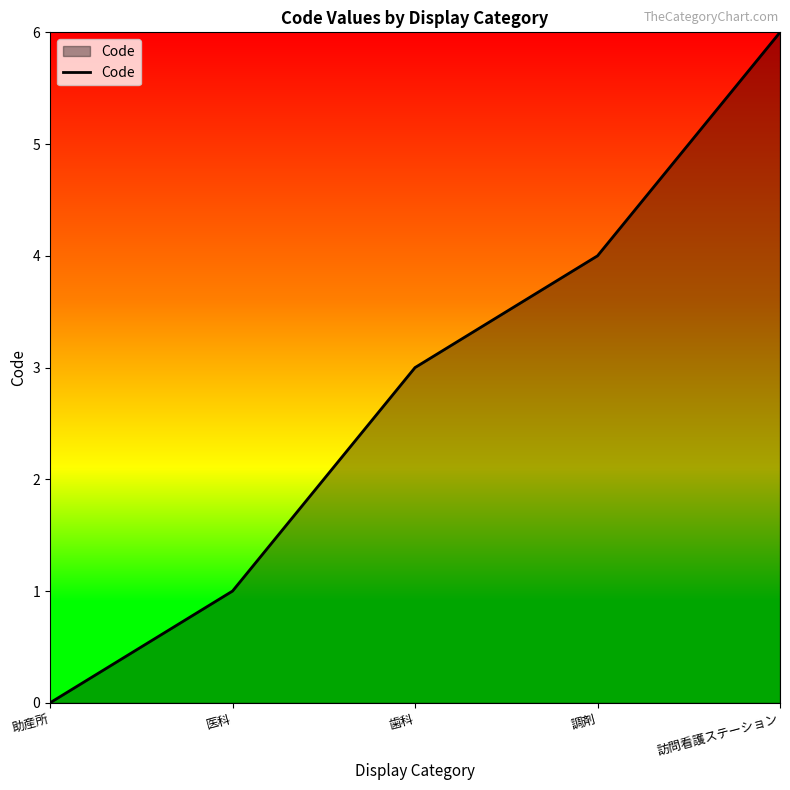

Which category has the lowest value across all series?

助産所